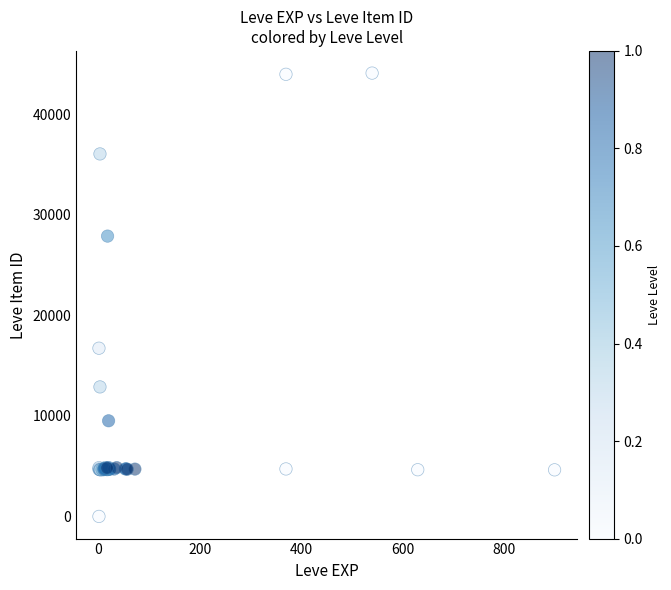

What Y value in the scatter plot is closest to 22050?

16734